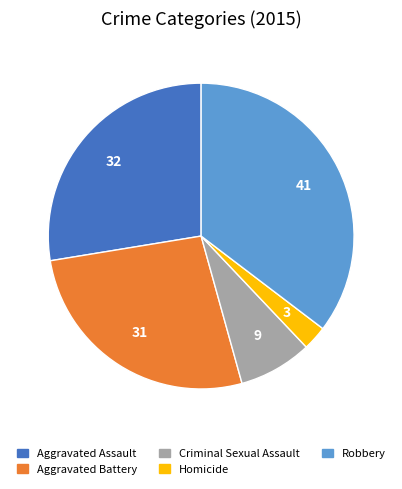

What is the ratio of the value at Aggravated Battery to the value at Criminal Sexual Assault?

3.4